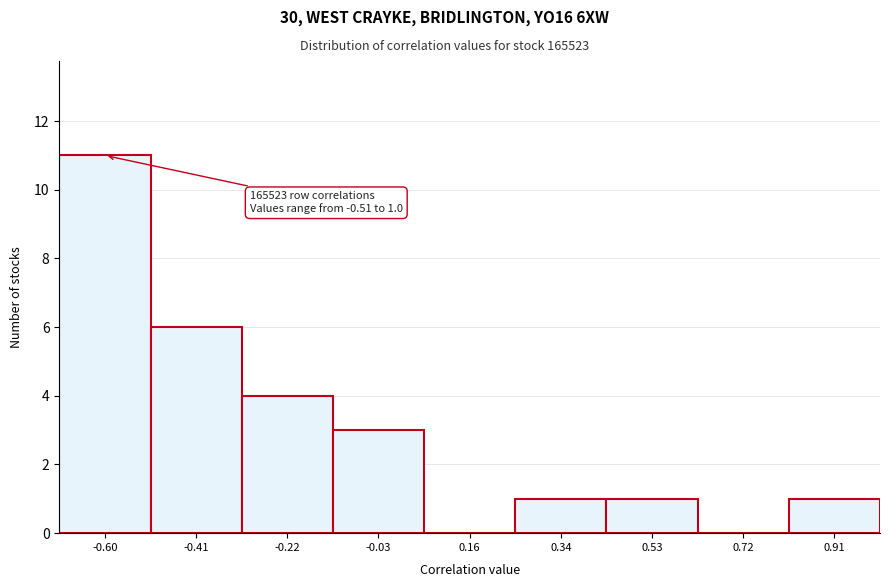

Reading left to right, what are all the values shown in this chart?

-0.60=11	-0.41=6	-0.22=4	-0.03=3	0.16=0	0.34=1	0.53=1	0.72=0	0.91=1